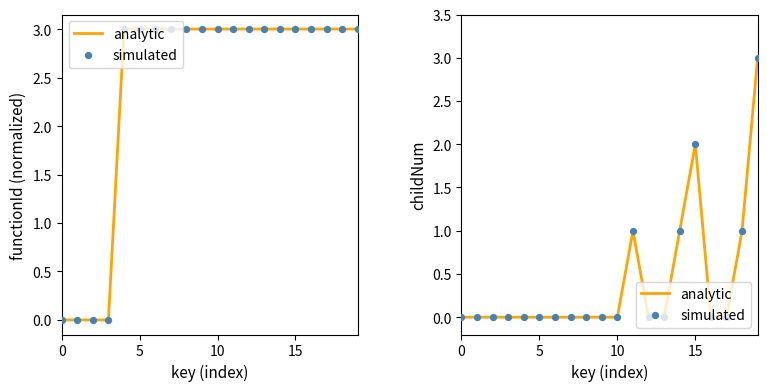

What are all the series names shown in the legend?

analytic, simulated